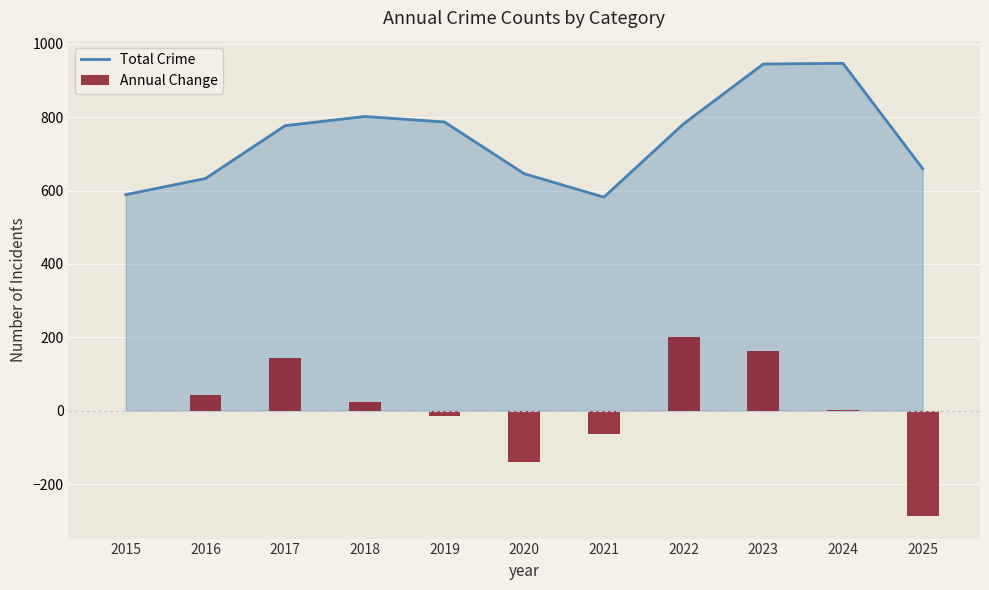

Reading left to right, list all the values displayed in this chart.

Total Crime: 589	633	777	802	787	646	582	782	945	947	660
Annual Change: 0	44	144	25	-15	-141	-64	200	163	2	-287